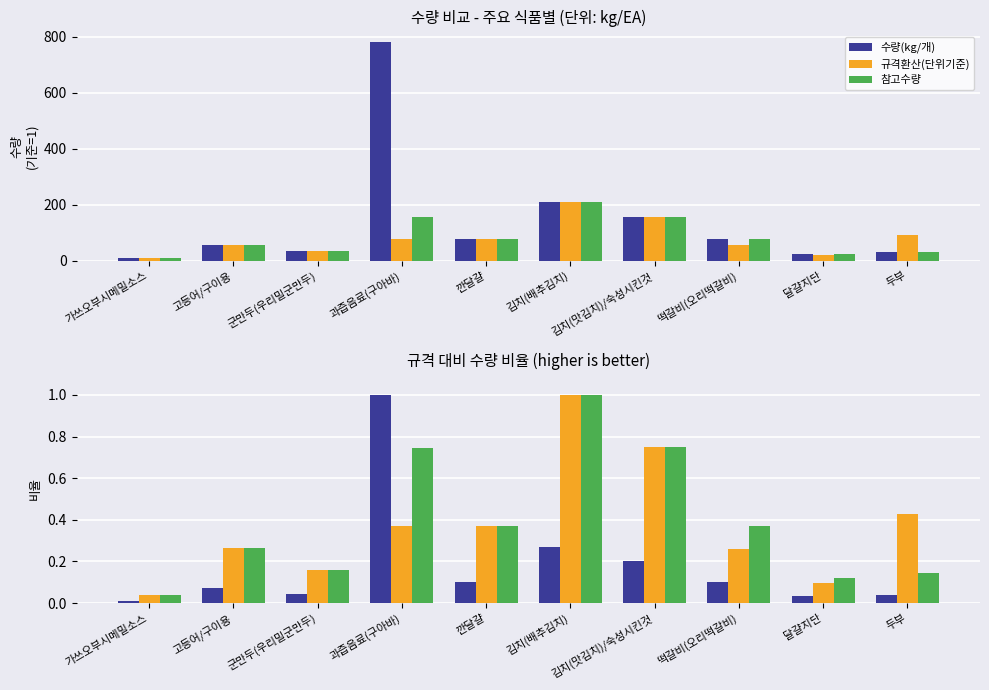

At which label does 규격환산(단위기준) reach its peak?

김치(배추김치)